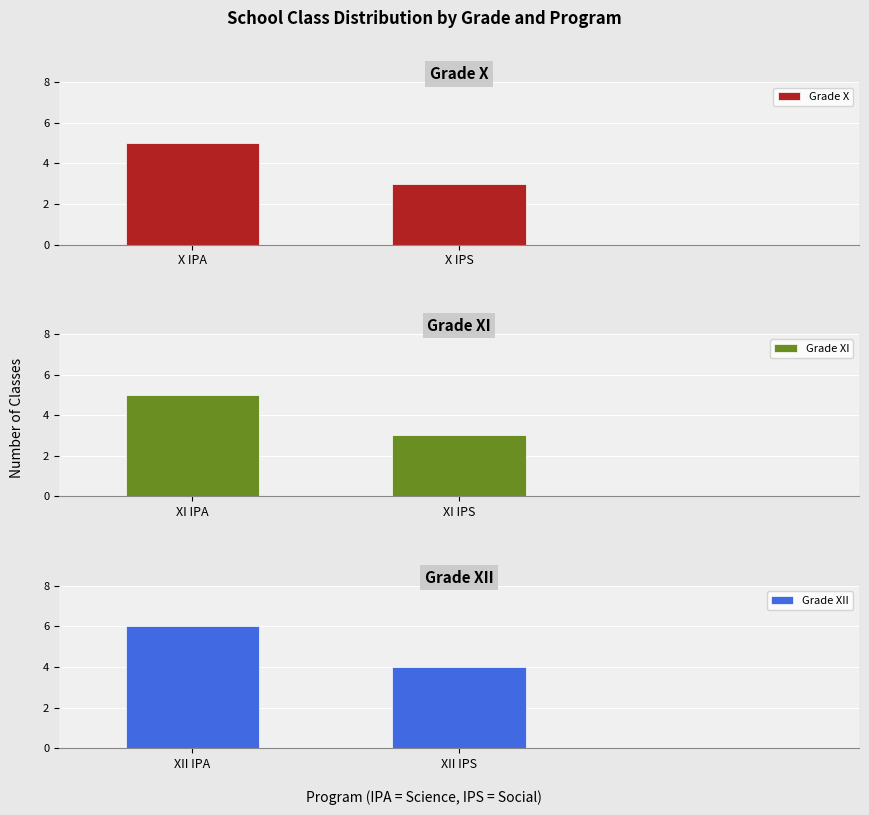

Which series has the largest total across all categories?

Grade XII